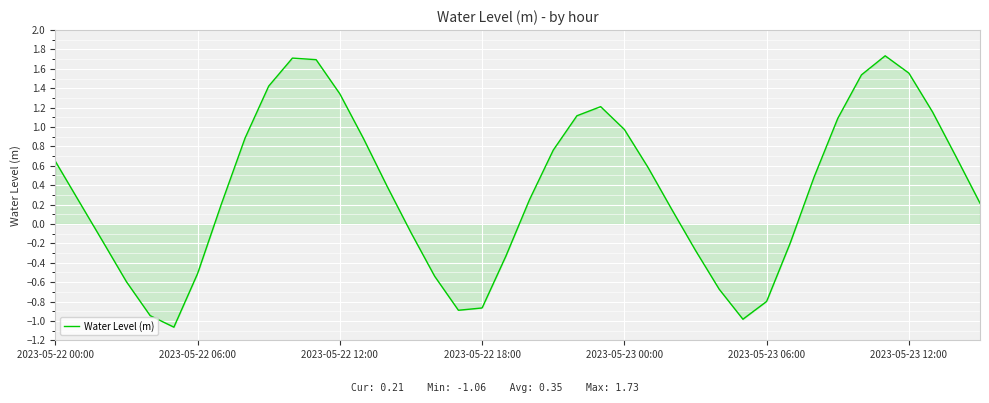

How many lines are shown in the chart?

1